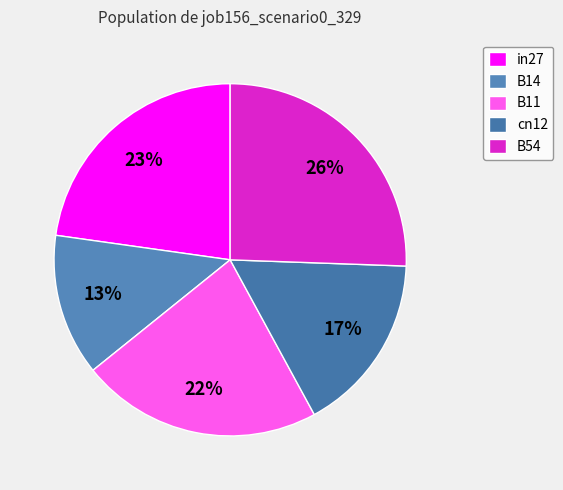

Which category has the smallest portion of the pie?

B14